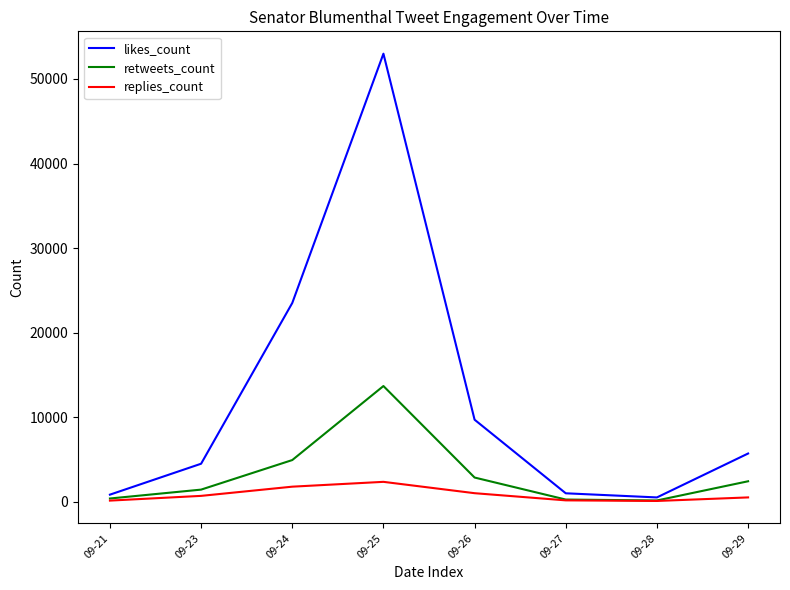

Which series changed the most between 09-25 and 09-28?

likes_count